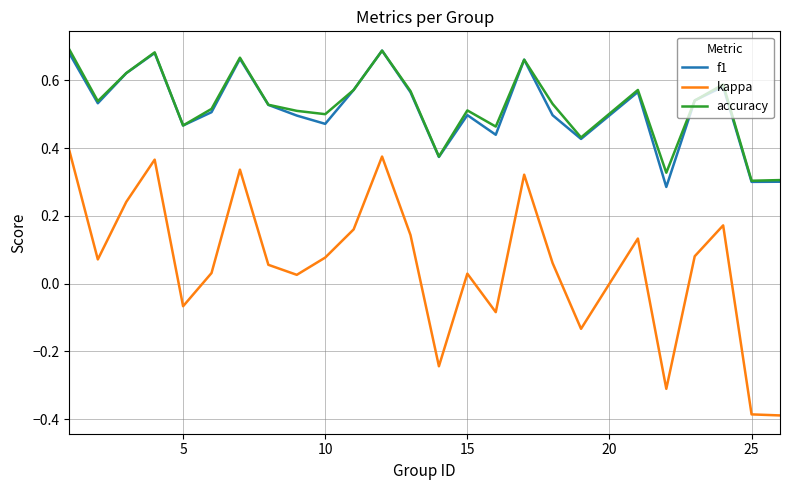

True or false: accuracy and kappa cross at least once.

False